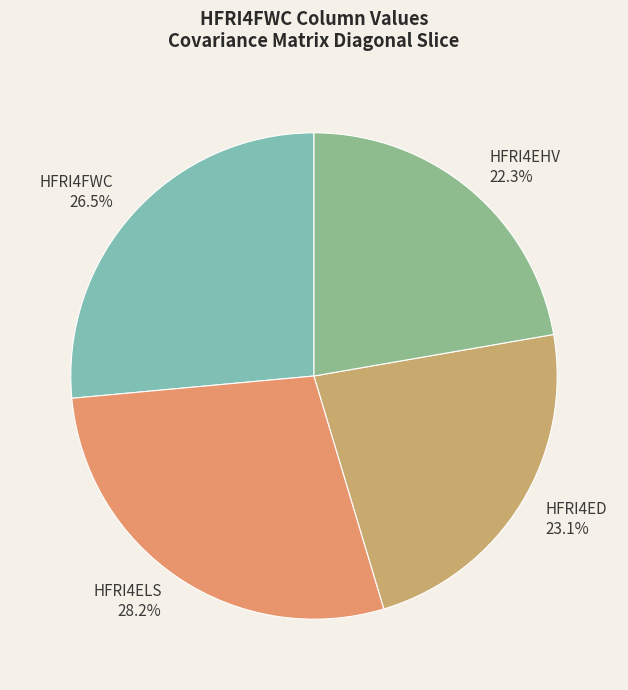

To the nearest percent, what portion does HFRI4ED represent?

23%